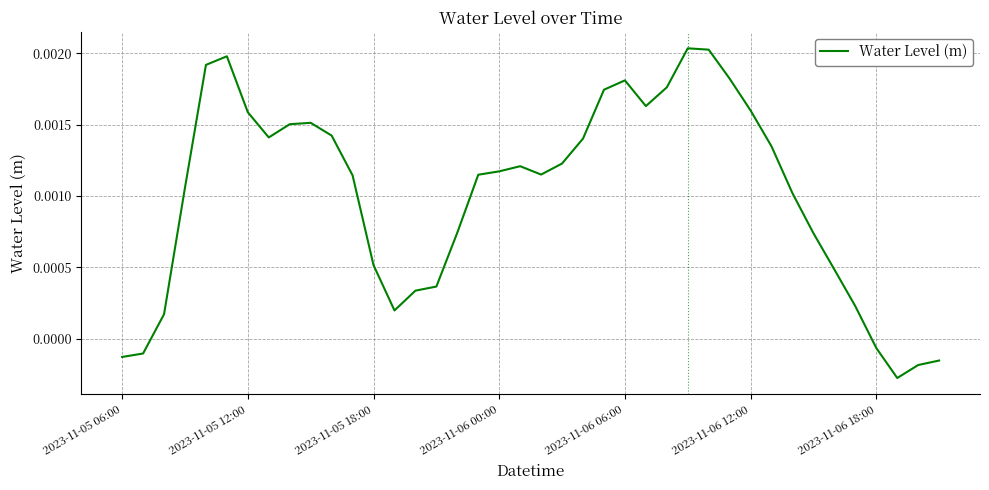

Does the chart display data point markers on the line(s)?

No